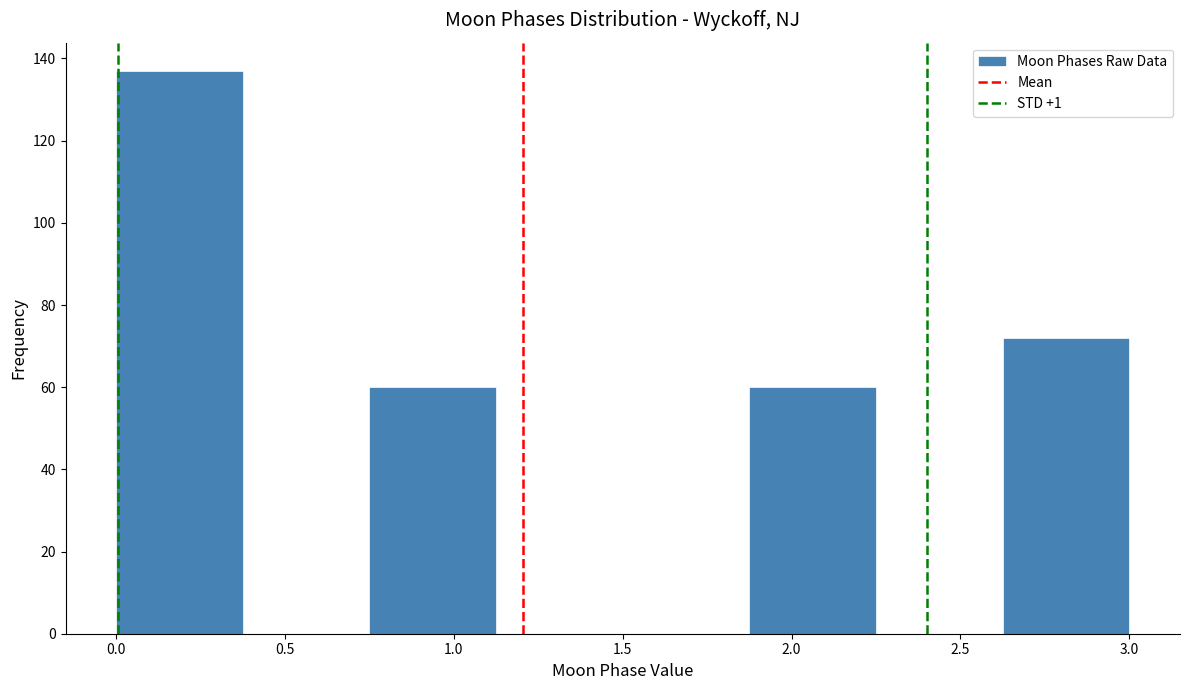

Reading left to right, list every bar in this chart as the range it spans on the x-axis followed by its height. Neither the bar edges nor the heights are printed on the chart, so give them approximately, as read against the axes.

0.000 to 0.375: 138
0.375 to 0.750: 0
0.750 to 1.125: 60
1.125 to 1.500: 0
1.500 to 1.875: 0
1.875 to 2.250: 60
2.250 to 2.625: 0
2.625 to 3.000: 72